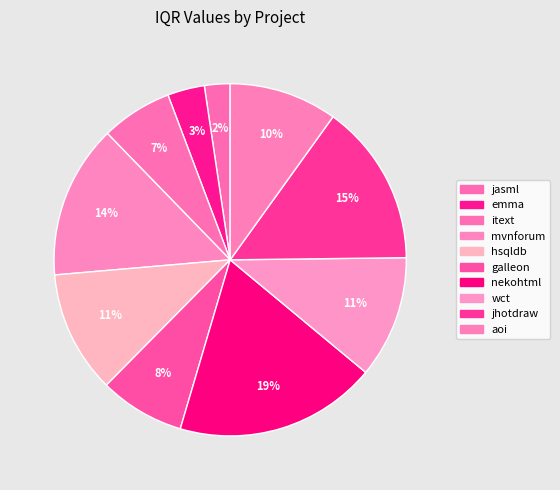

What is the total percentage of emma and hsqldb?

14.6%